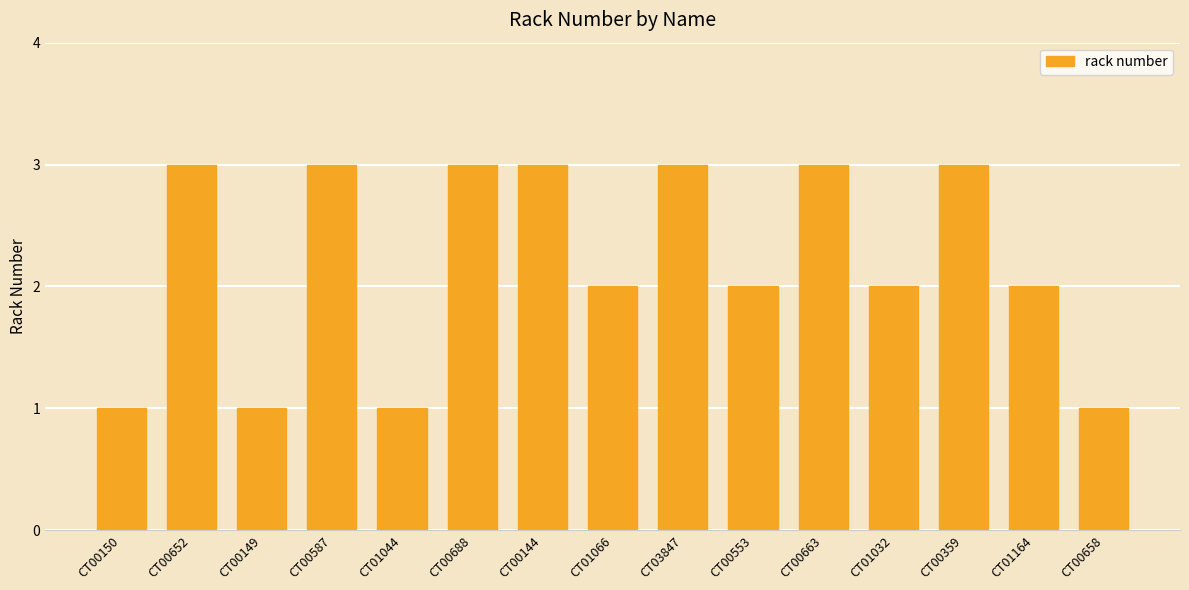

Reading left to right, list all the values displayed in this chart.

1	3	1	3	1	3	3	2	3	2	3	2	3	2	1